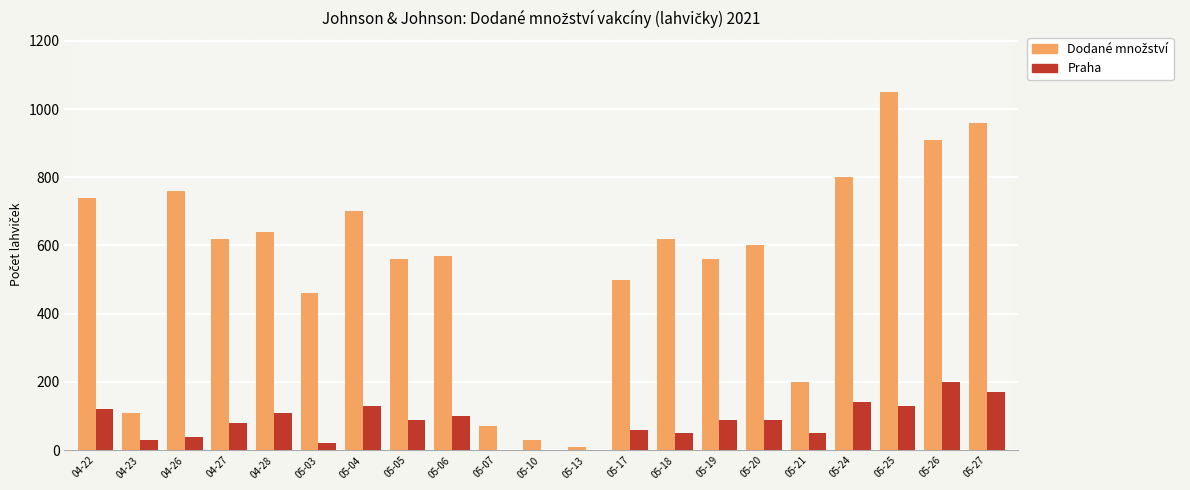

At which category is the sum across all series the highest?

05-25